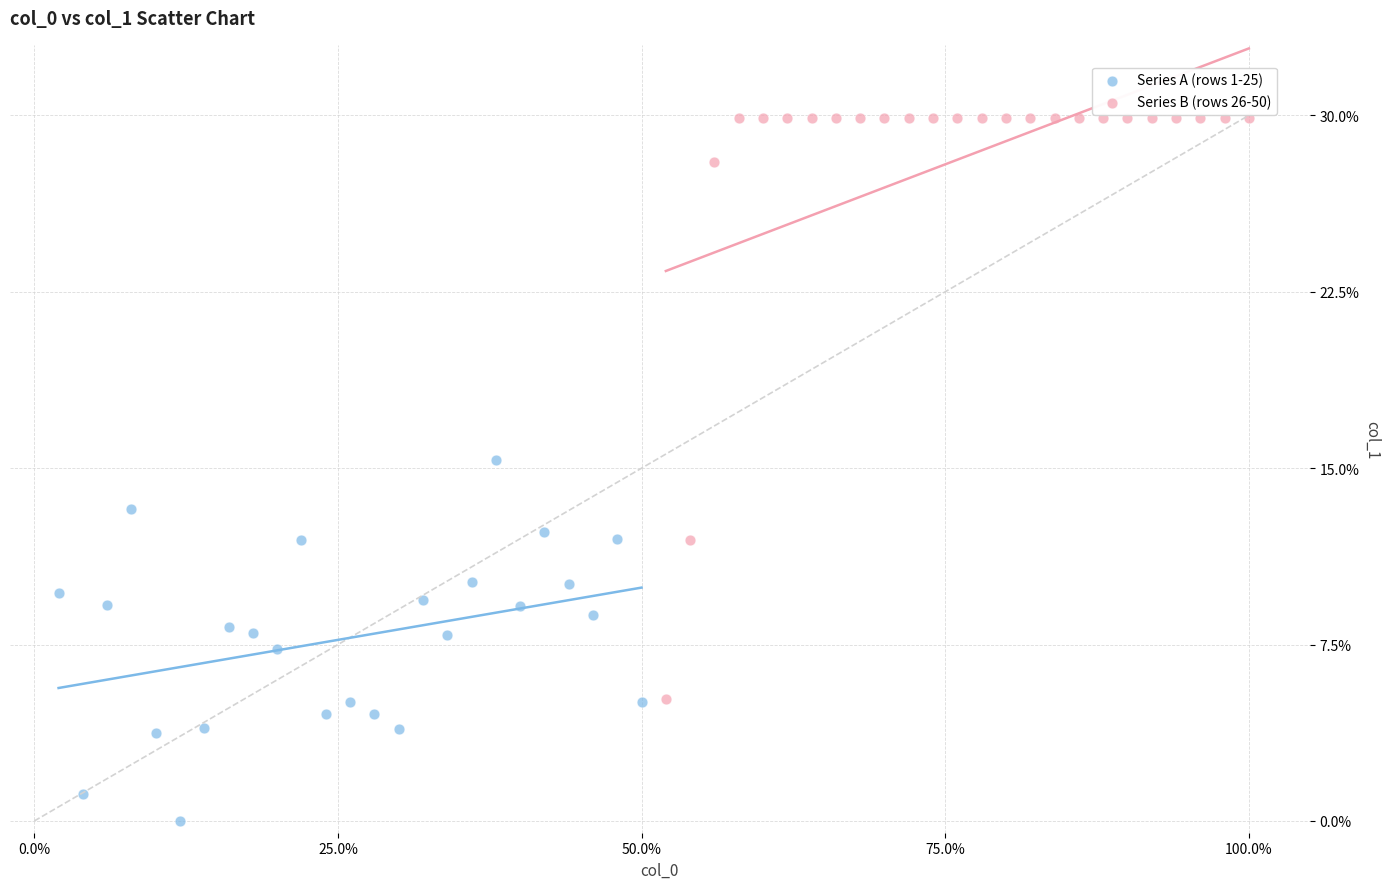

What are all the series names shown in the legend?

Series A (rows 1-25), Series B (rows 26-50)